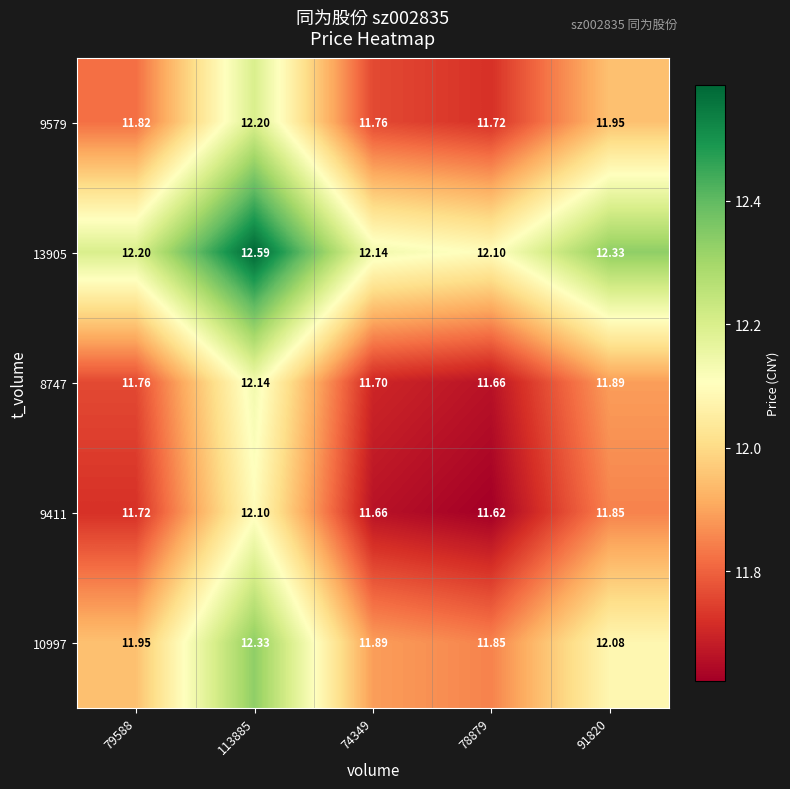

Is the value of 8747 at 78879 greater than the value of 13905 at 113885?

No